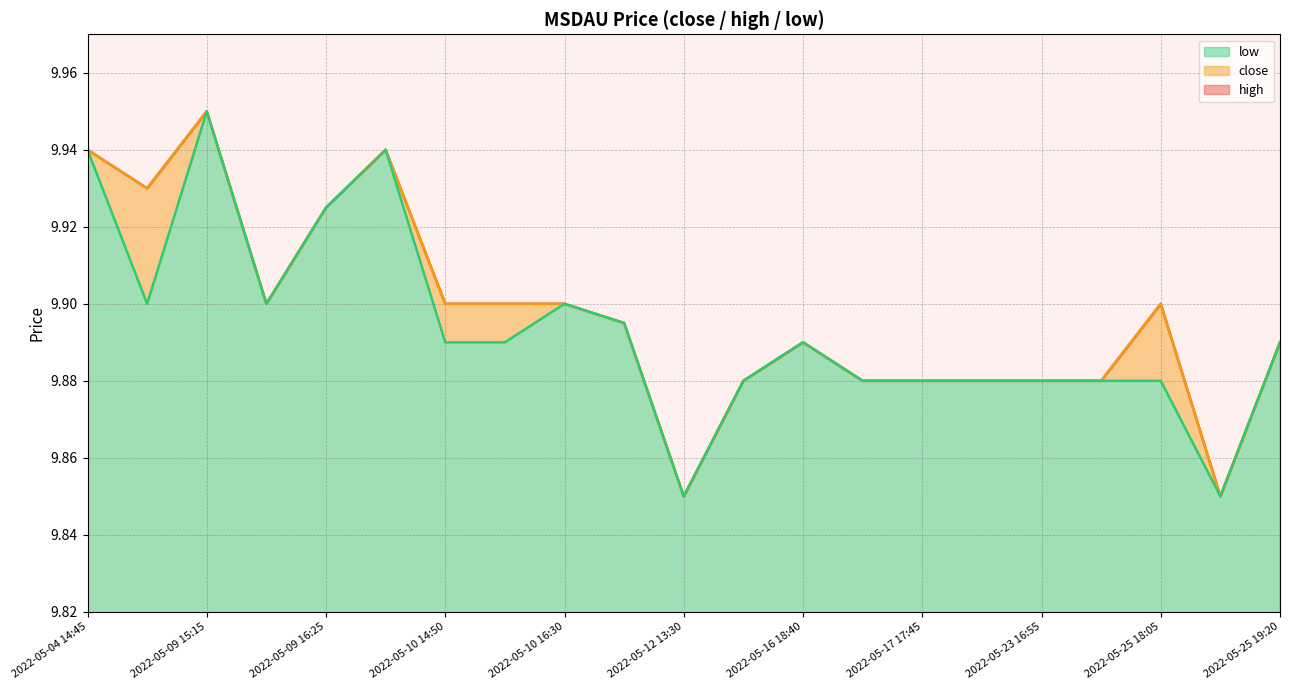

The high series shows 3.0 at 2022-05-04 14:45. True or false?

False